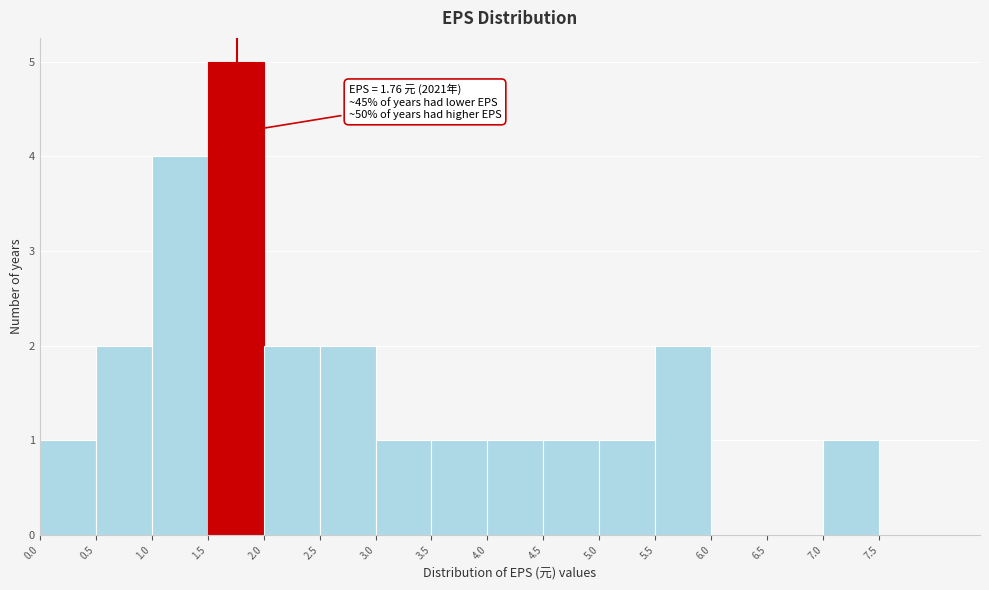

Which range on the x-axis has the tallest bar?

1.5 to 2.0